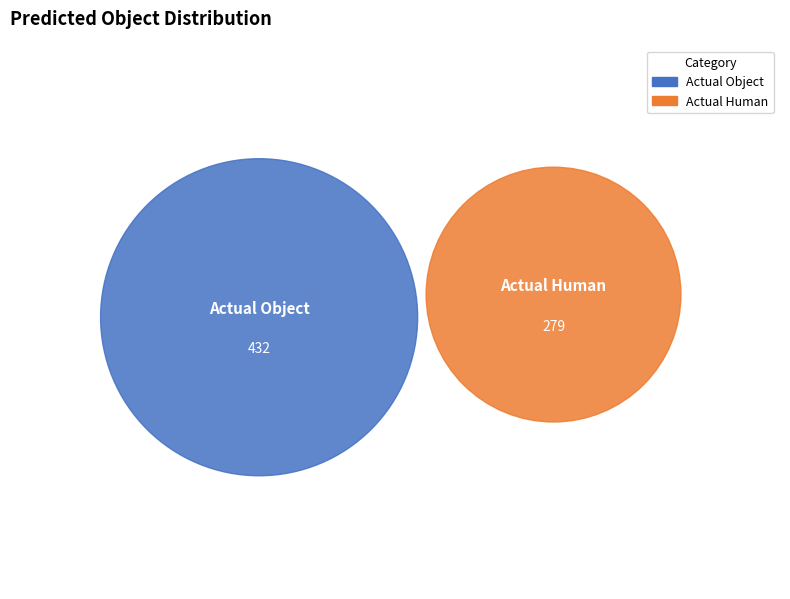

To the nearest percent, what is the difference between the Actual Object and Actual Human slice percentages?

22%